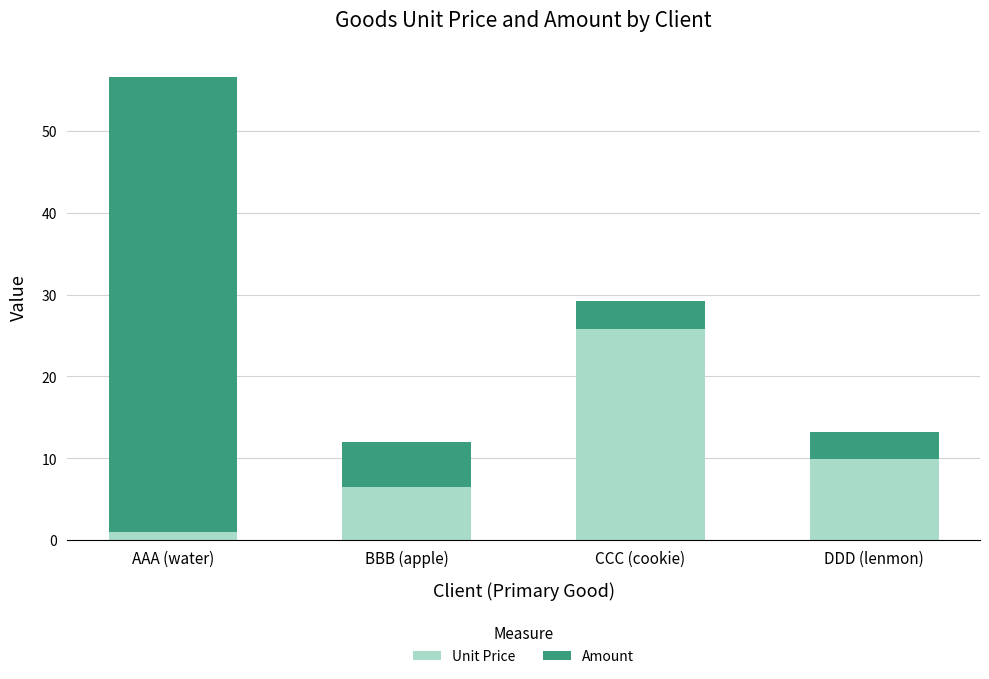

How many data points in Unit Price are less than 9?

2